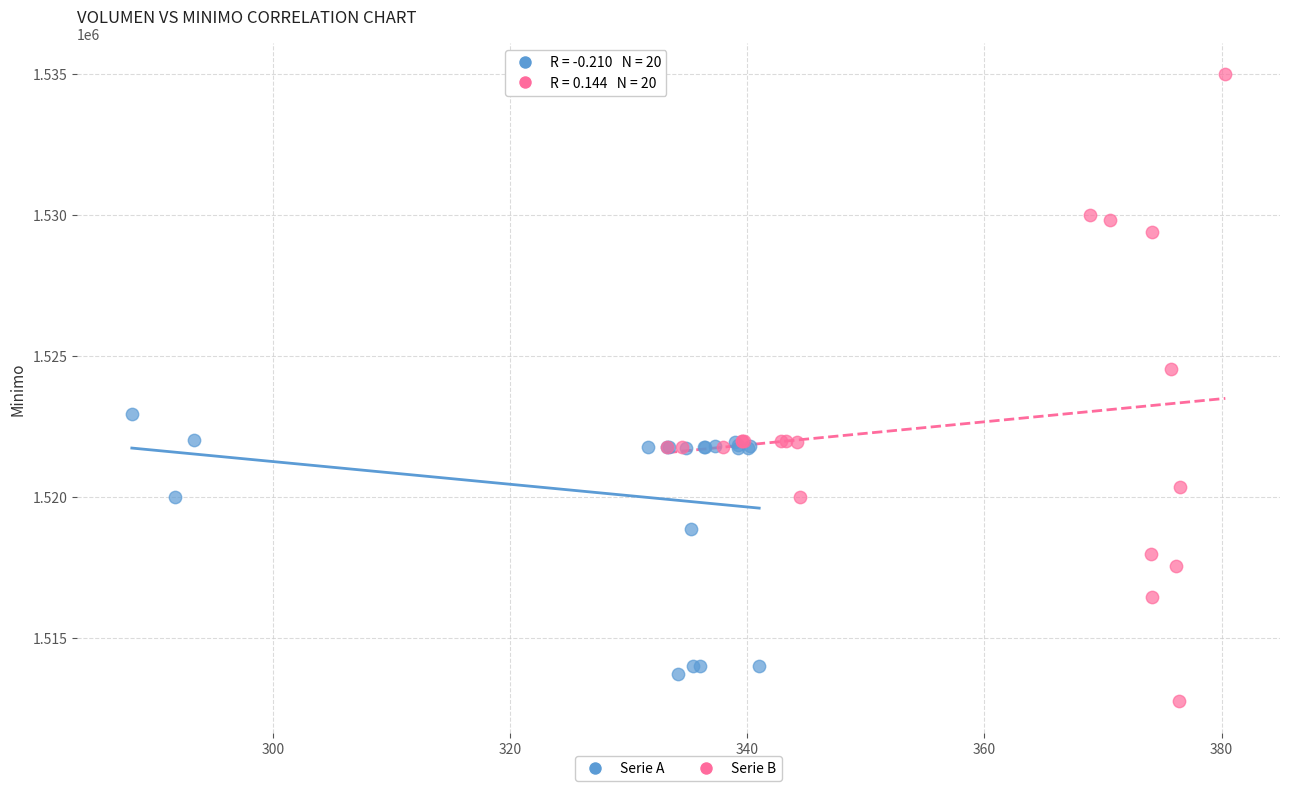

Which series reaches the maximum Y coordinate?

Serie B